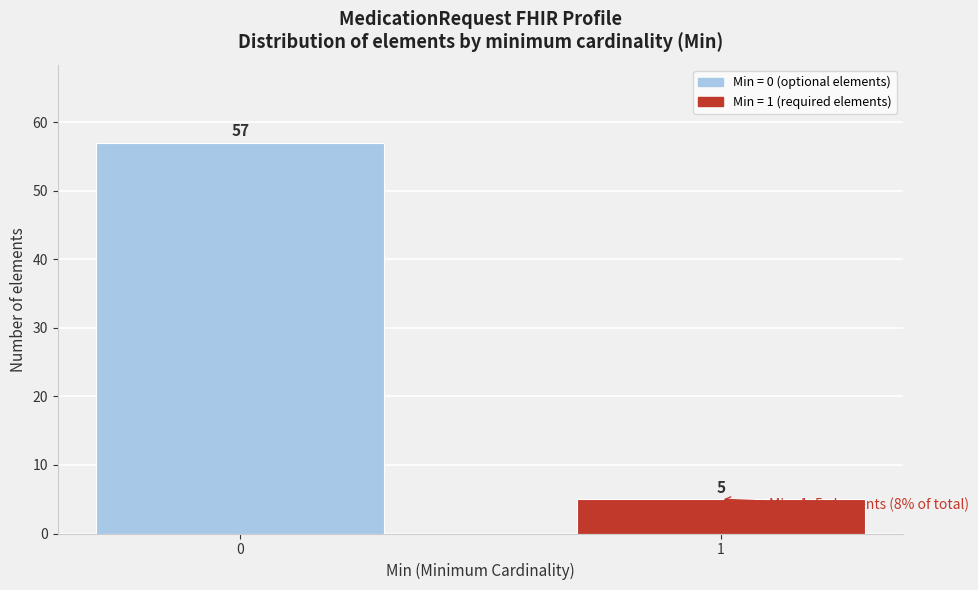

Reading left to right, what are all the values shown in this chart?

0=57	1=5